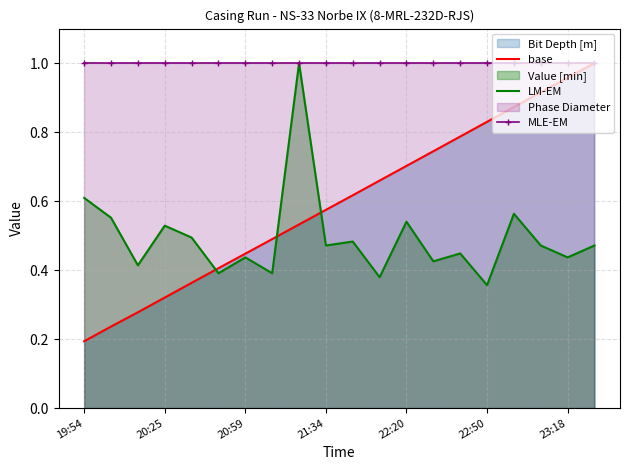

True or false: base and MLE-EM cross at least once.

False